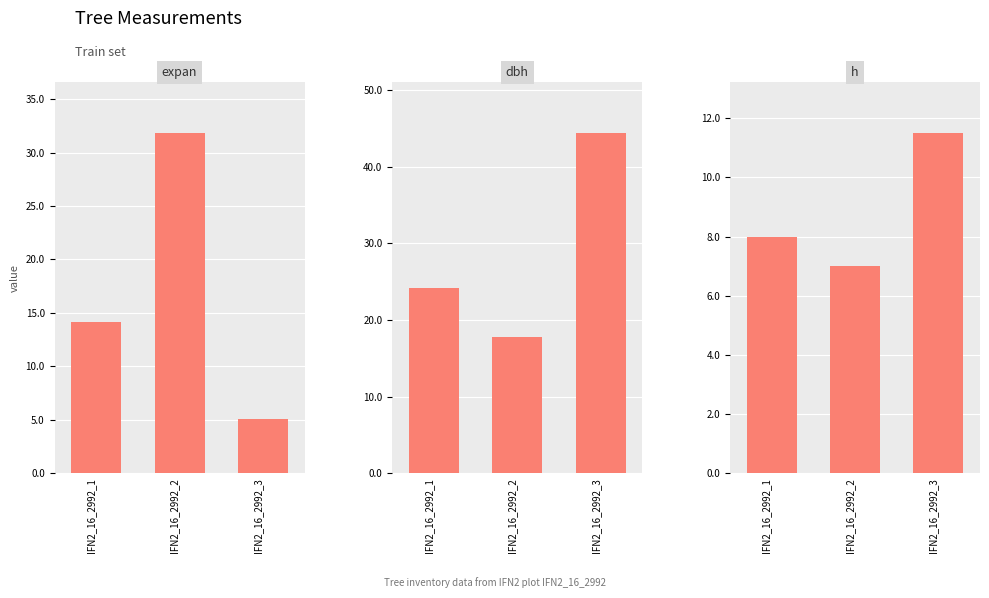

At which label does dbh reach its peak?

IFN2_16_2992_3